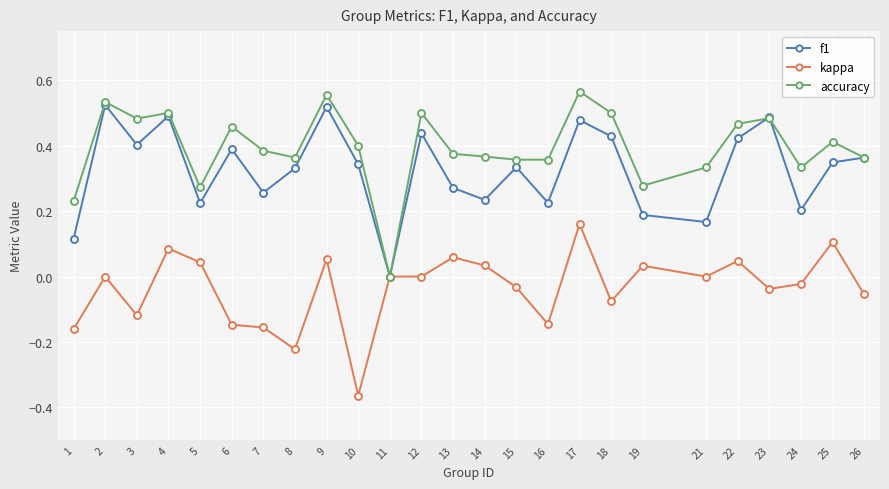

Does the chart have visible grid lines?

Yes